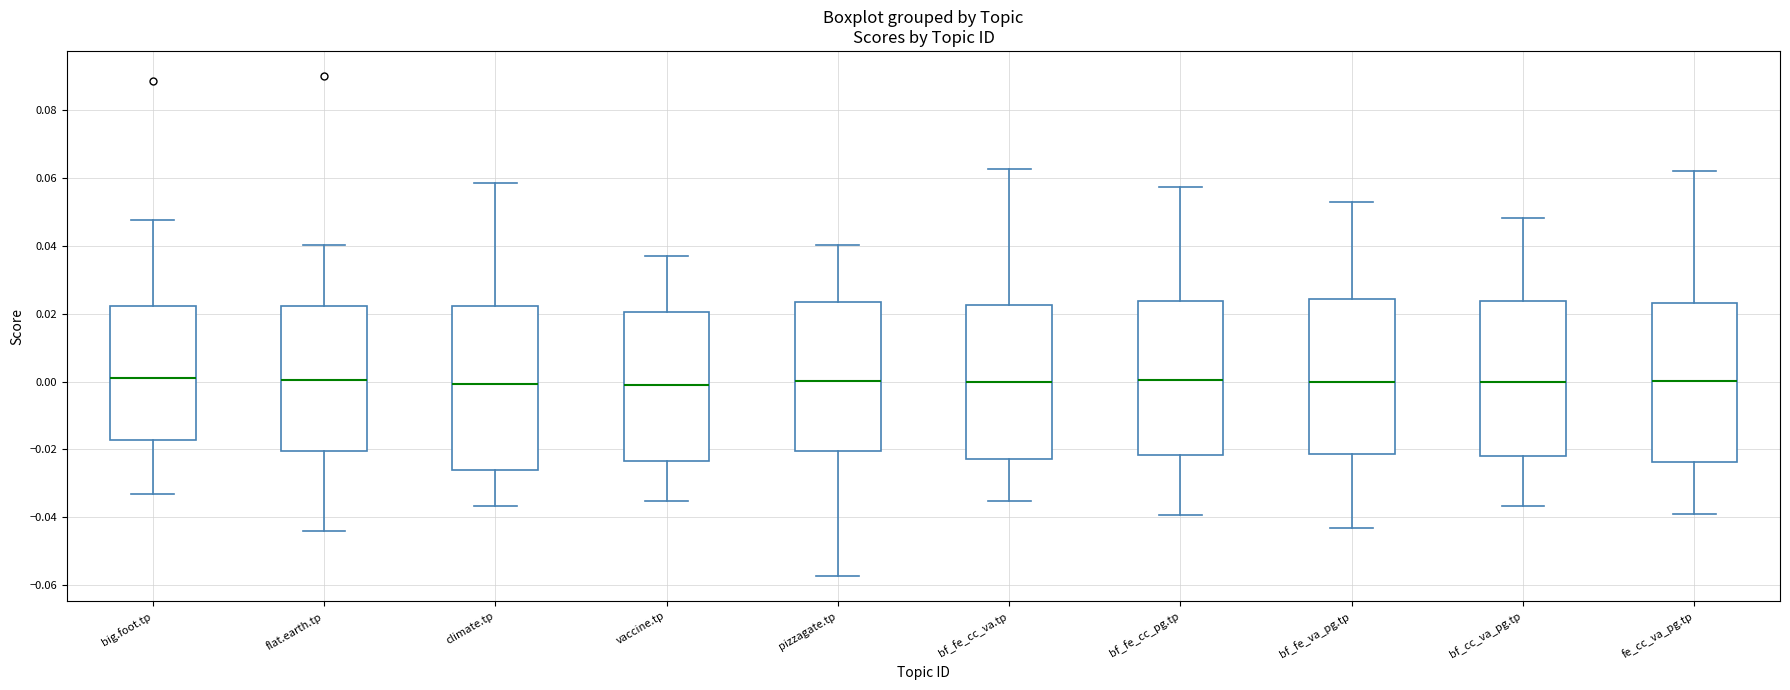

Reading left to right, transcribe this box plot: for each box, give where its median line is, the range the box spans, and where its two whiskers end, as read against the y-axis. The values are not printed on the chart, so give them approximately, as read against the axis.

big.foot.tp: median 0.002, box -0.018 to 0.022, whiskers -0.034 to 0.048
flat.earth.tp: median 0.000, box -0.020 to 0.022, whiskers -0.044 to 0.040
climate.tp: median 0.000, box -0.026 to 0.022, whiskers -0.036 to 0.058
vaccine.tp: median 0.000, box -0.024 to 0.020, whiskers -0.036 to 0.036
pizzagate.tp: median 0.000, box -0.020 to 0.024, whiskers -0.058 to 0.040
bf_fe_cc_va.tp: median 0.000, box -0.022 to 0.022, whiskers -0.036 to 0.062
bf_fe_cc_pg.tp: median 0.000, box -0.022 to 0.024, whiskers -0.040 to 0.058
bf_fe_va_pg.tp: median 0.000, box -0.022 to 0.024, whiskers -0.044 to 0.052
bf_cc_va_pg.tp: median 0.000, box -0.022 to 0.024, whiskers -0.036 to 0.048
fe_cc_va_pg.tp: median 0.000, box -0.024 to 0.024, whiskers -0.040 to 0.062